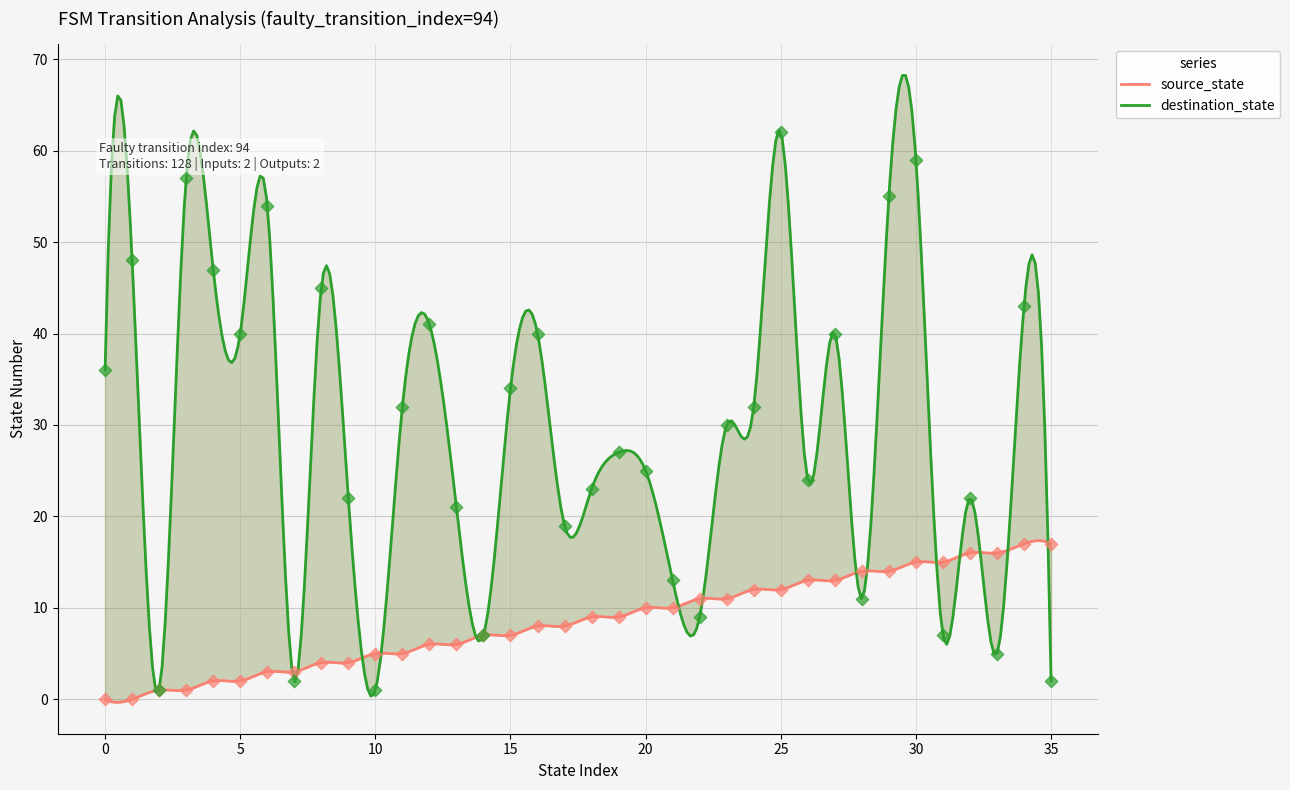

Which series reaches the minimum Y coordinate?

source_state